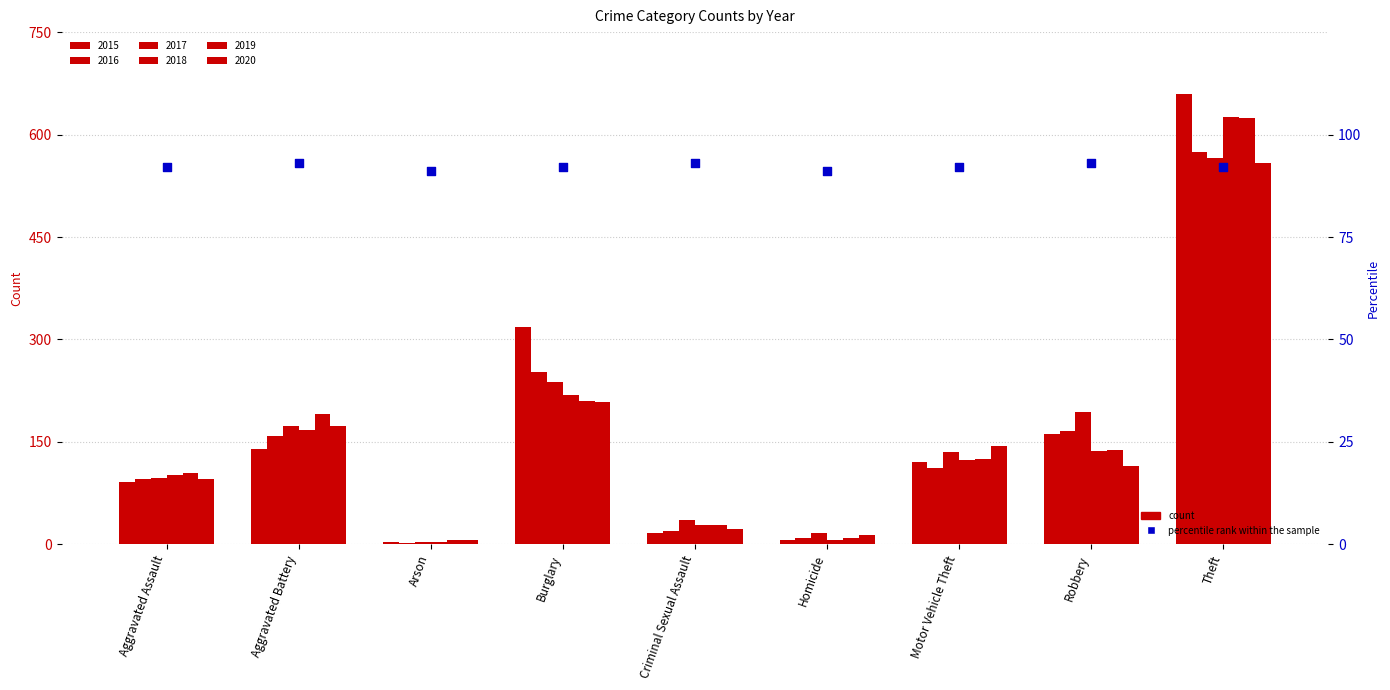

What is the change in value from Aggravated Assault to Criminal Sexual Assault?

+1